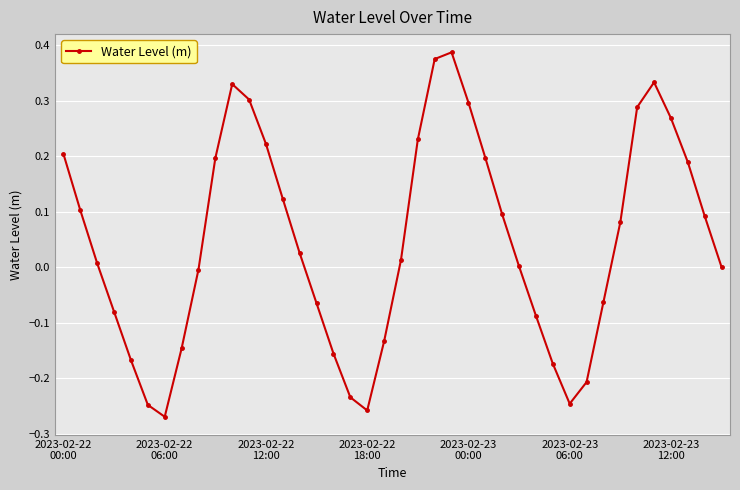

How many points are higher than both their immediate neighbors (excluding endpoints)?

3